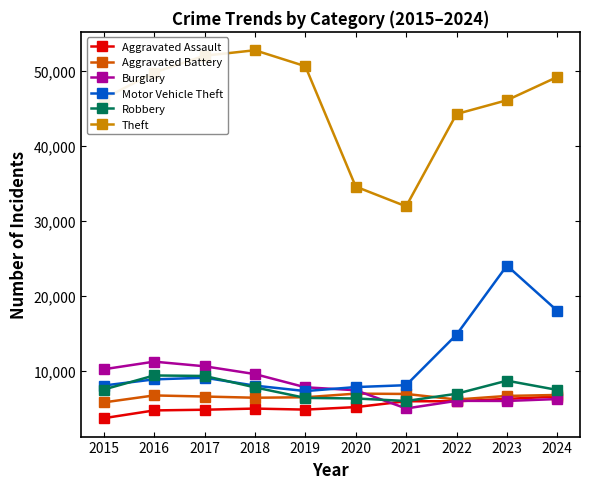

At which category does Theft reach its first local valley?

2021